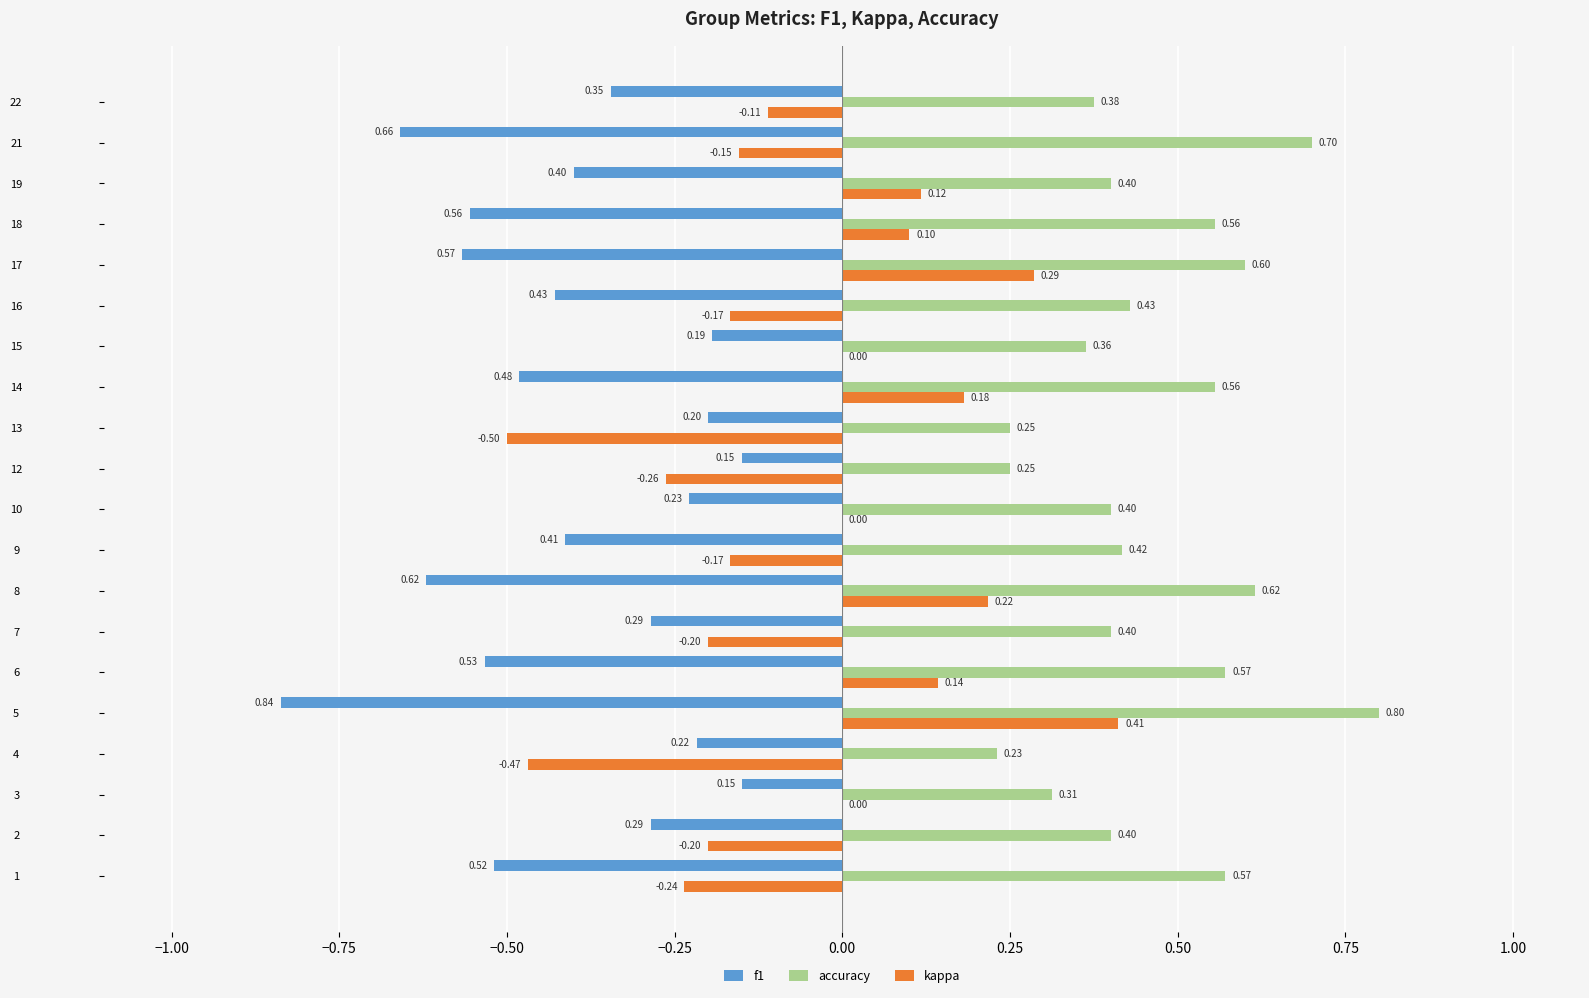

What is the sum of all kappa values?

-1.0